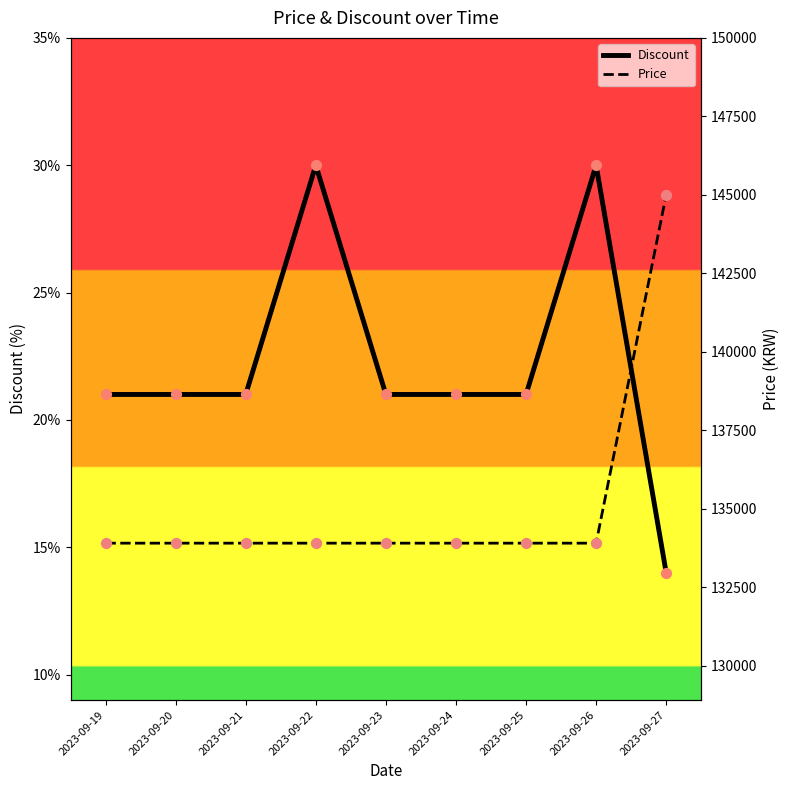

At how many categories does at least one series exceed 93857?

9